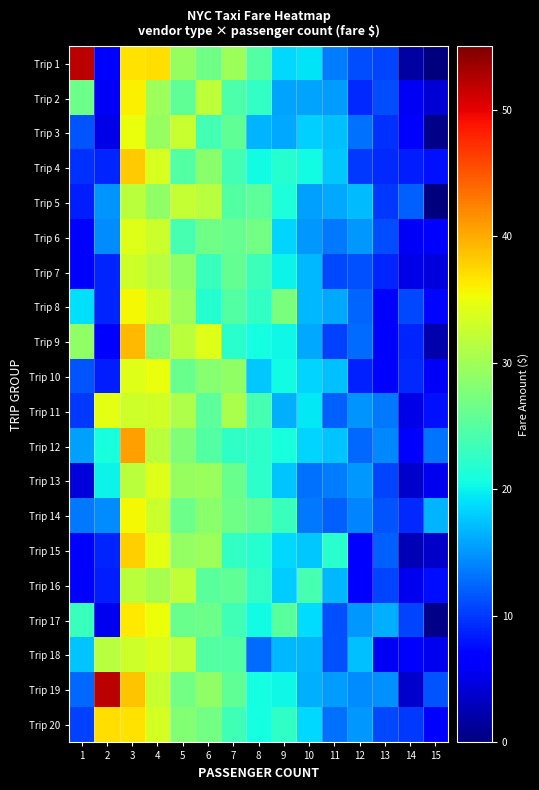

Which series has the largest total across all categories?

Trip 19